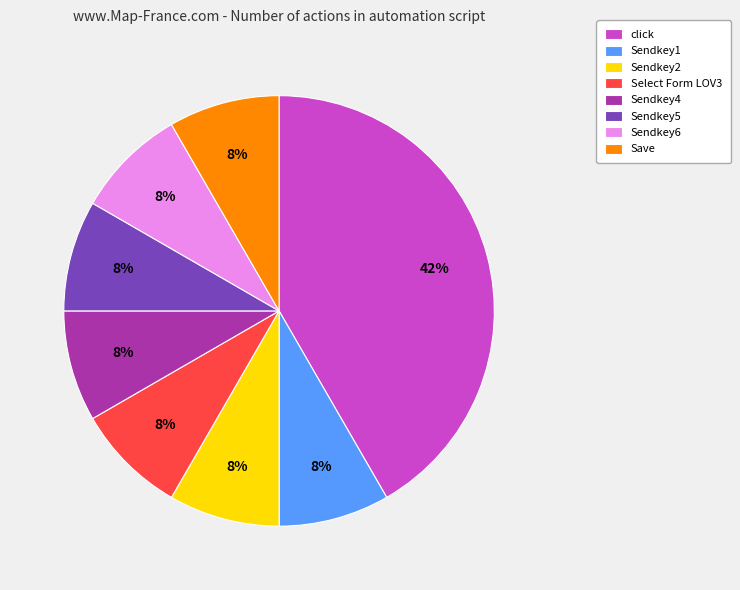

Is the sum of Sendkey4 and Select Form LOV3 greater than half?

No